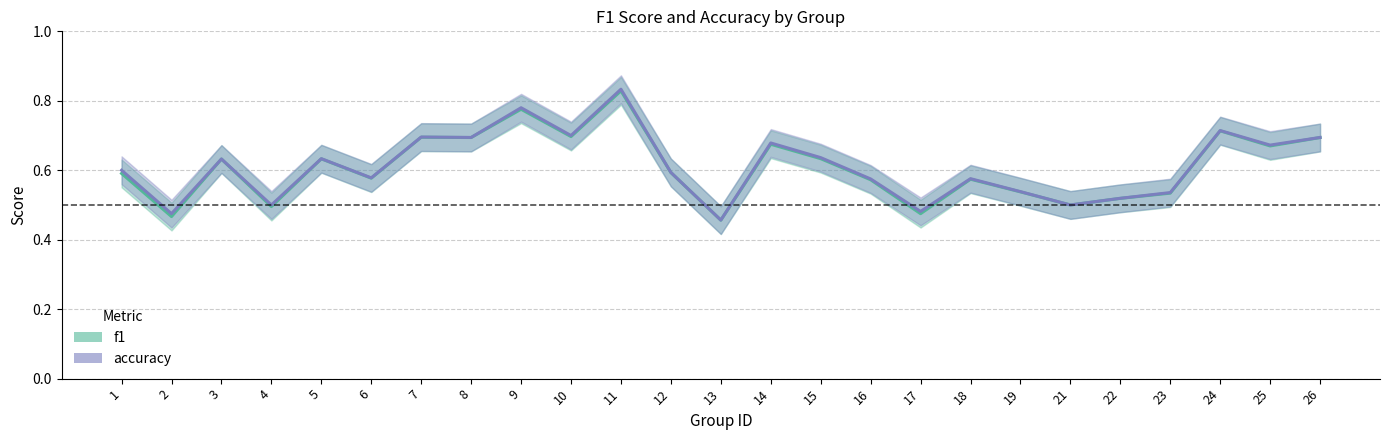

What is the sum of the f1 values at 7 and 23?

1.2